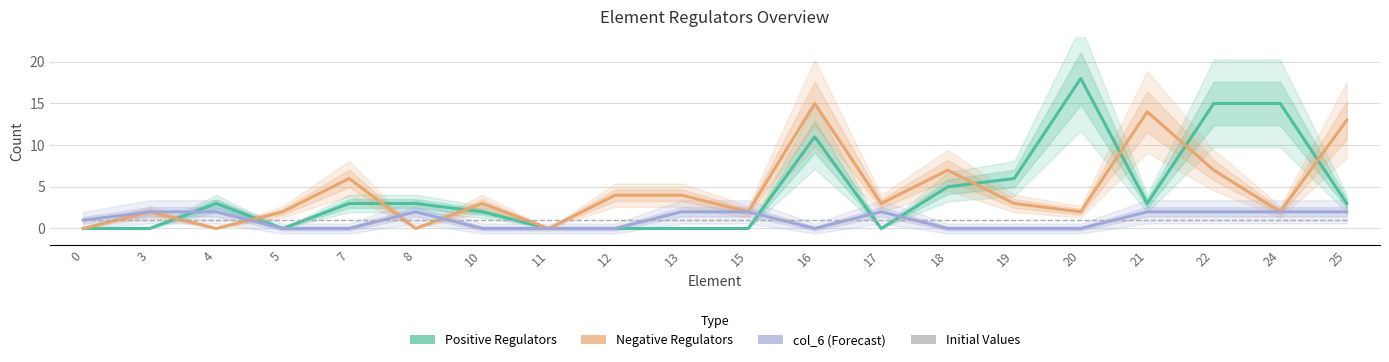

At which category is the sum across all series the highest?

16